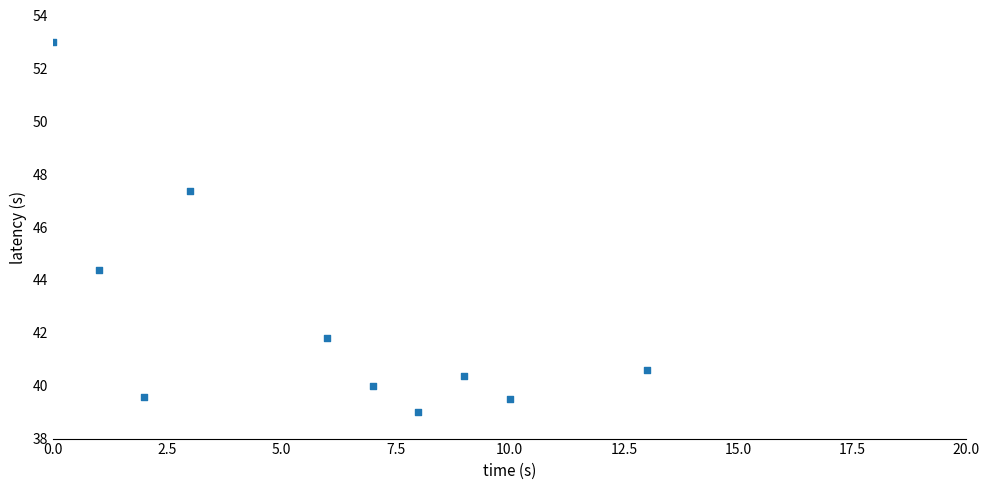

What Y value in the scatter plot is closest to 46?

47.3